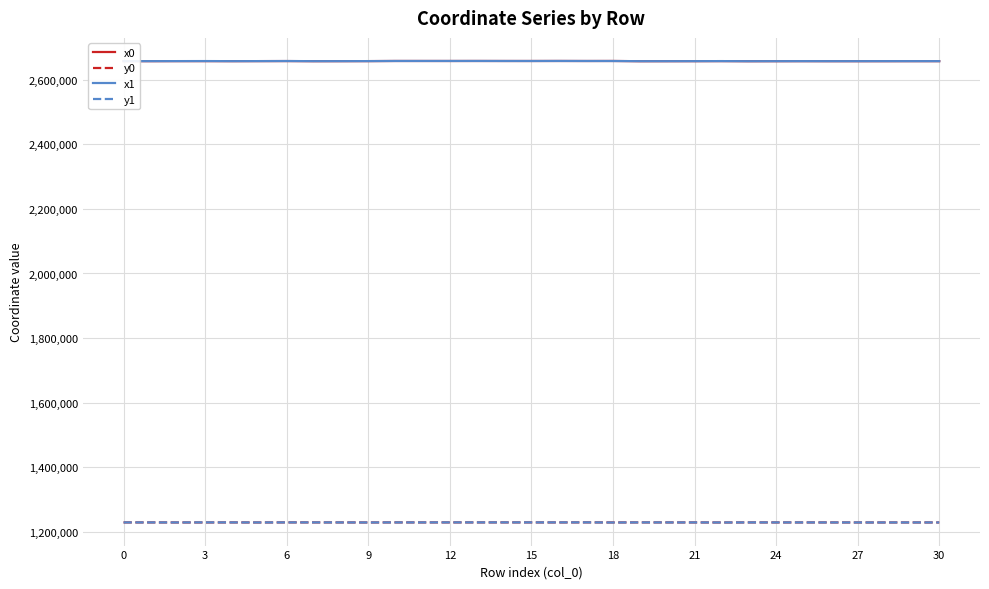

What is the maximum value for y0?

1228502.6